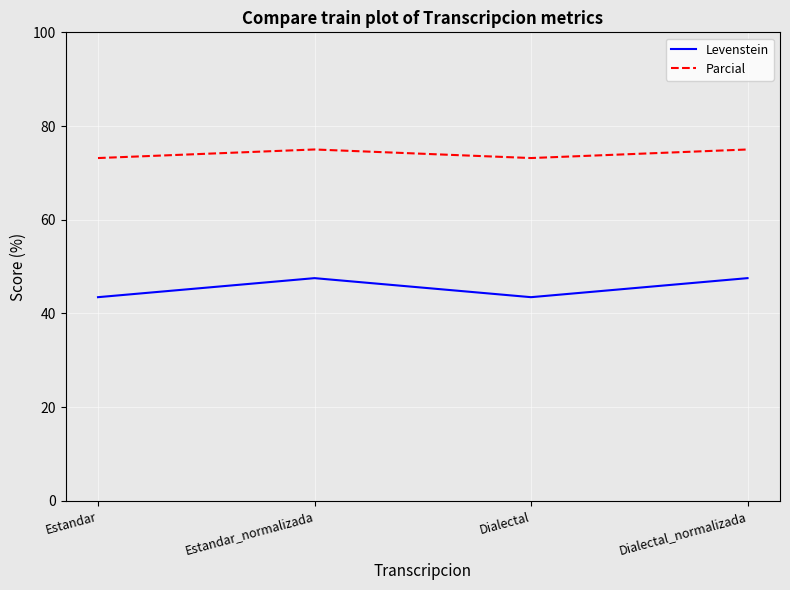

What value does the Parcial series have at Estandar?

73.2